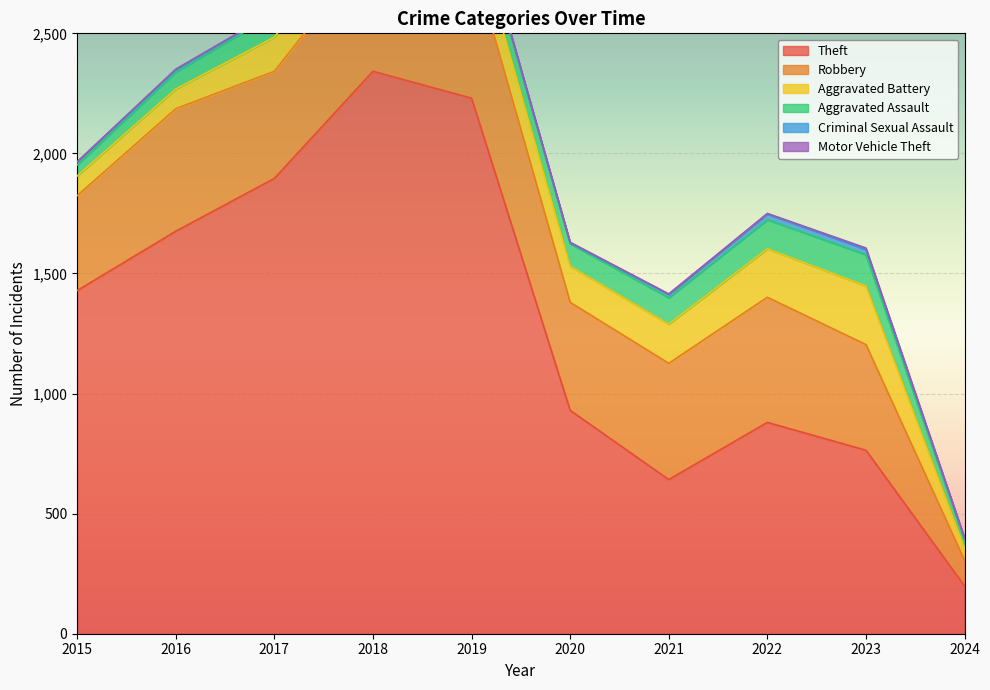

Between 2021 and 2023, which series saw the biggest shift?

Theft